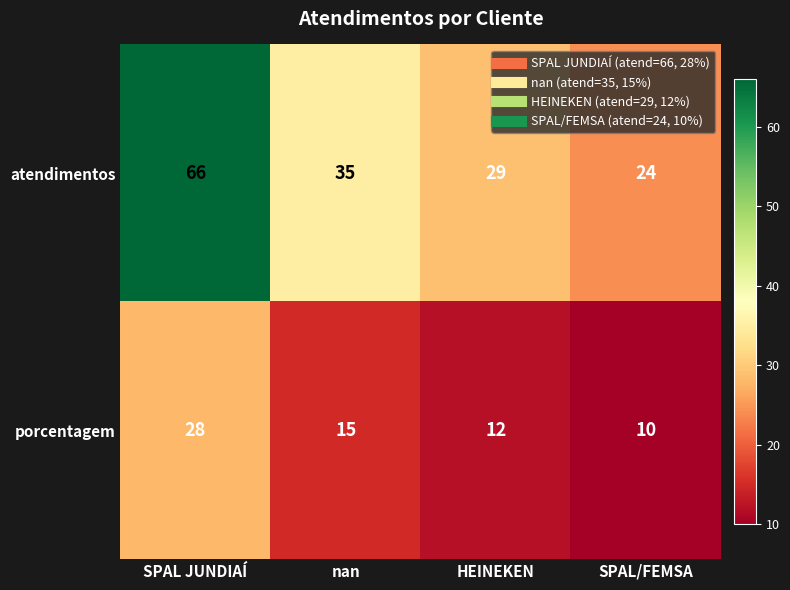

Which series has the largest total across all categories?

atendimentos